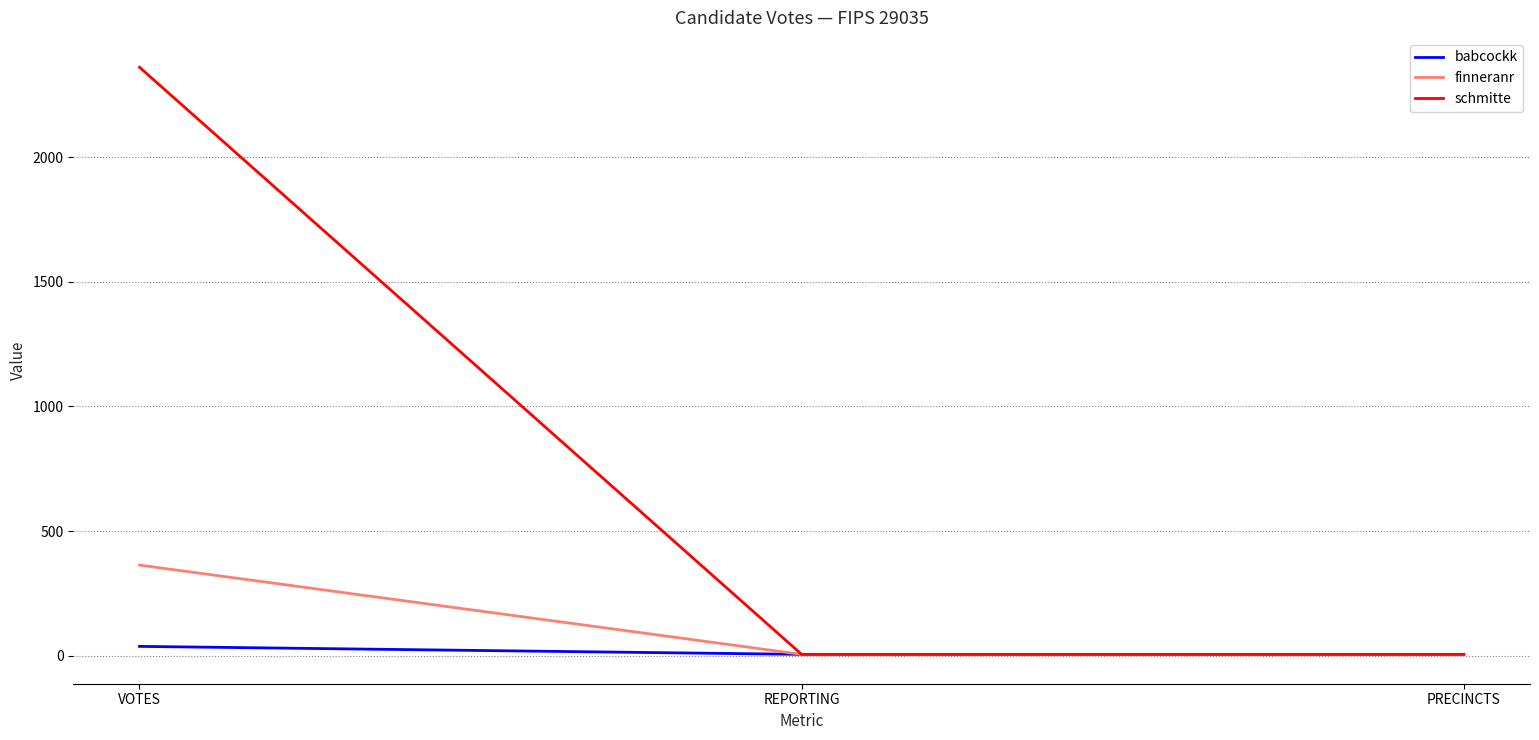

At which category is the sum across all series the highest?

VOTES